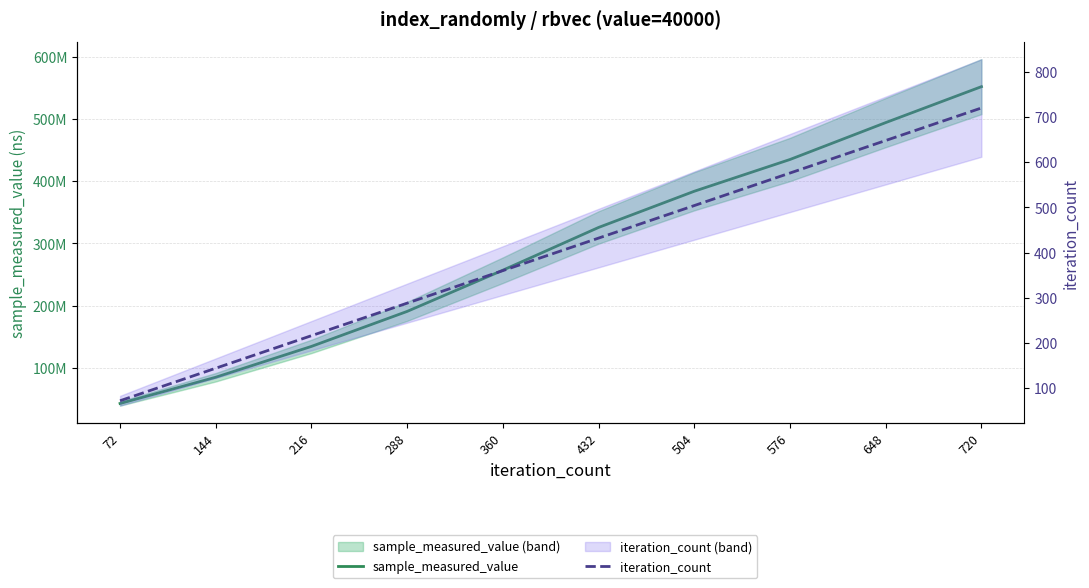

What is the difference between the maximum and minimum values in the sample_measured_value series?

509072556